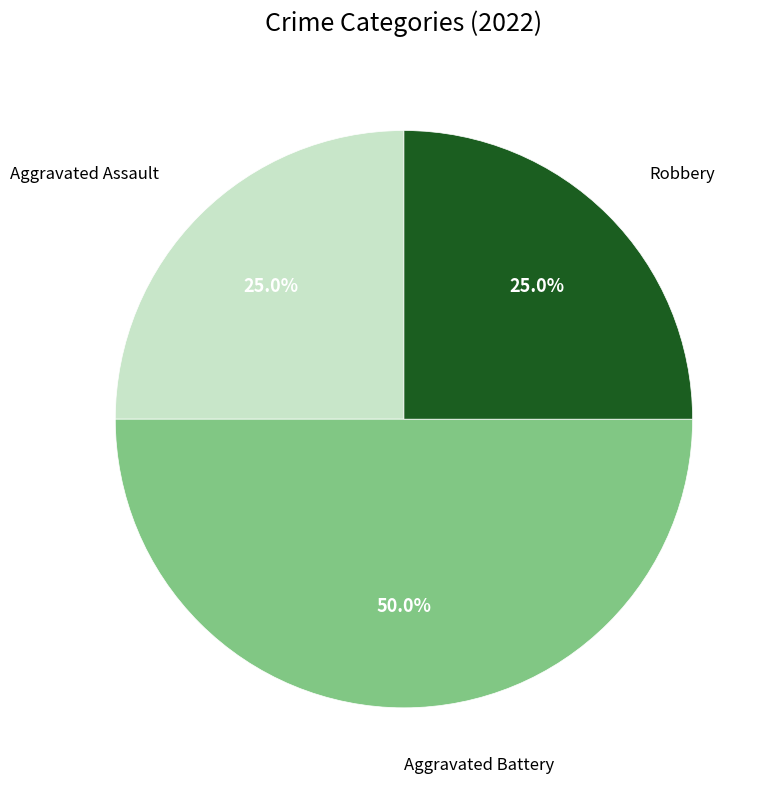

To the nearest percent, what is the difference between the largest and smallest slice percentages?

25%